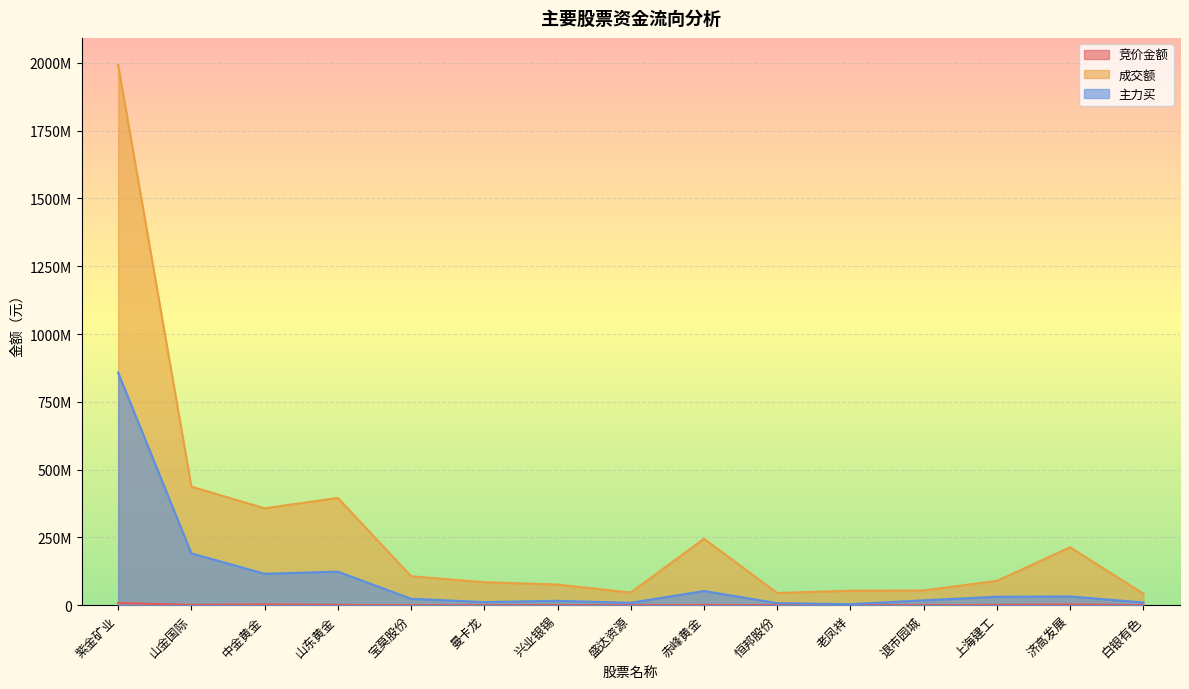

Between 兴业银锡 and 白银有色, which series saw the biggest shift?

成交额